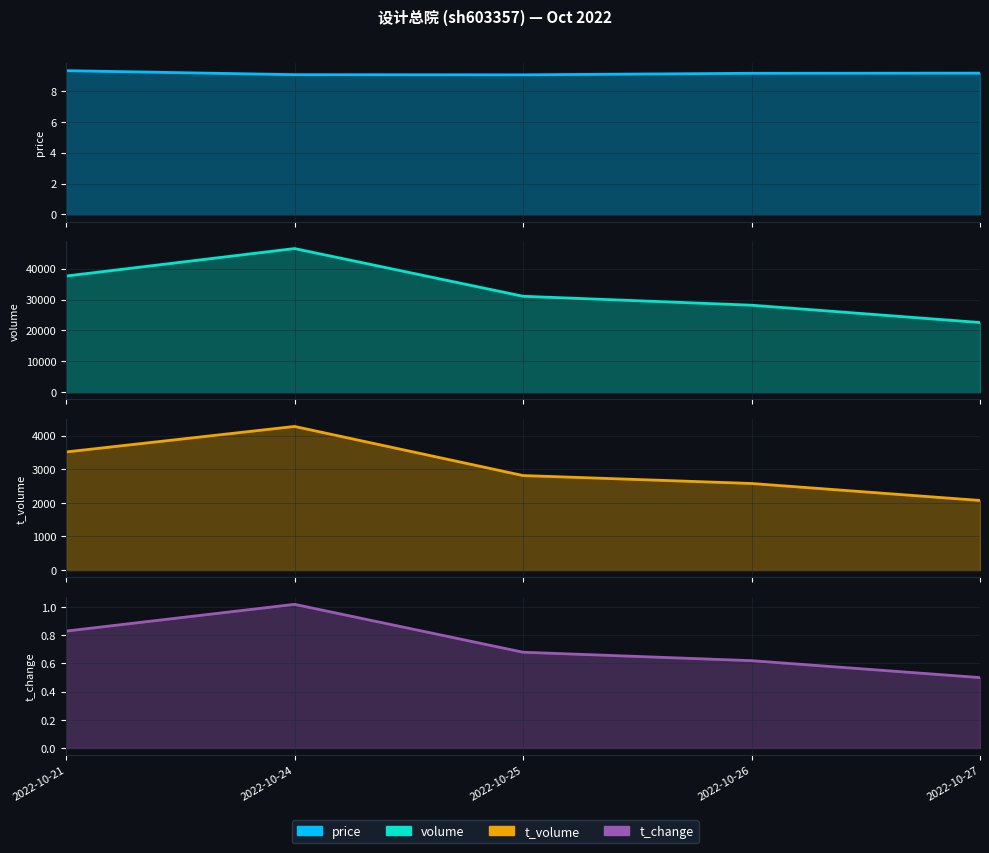

What are all the series names shown in the legend?

price, volume, t_volume, t_change